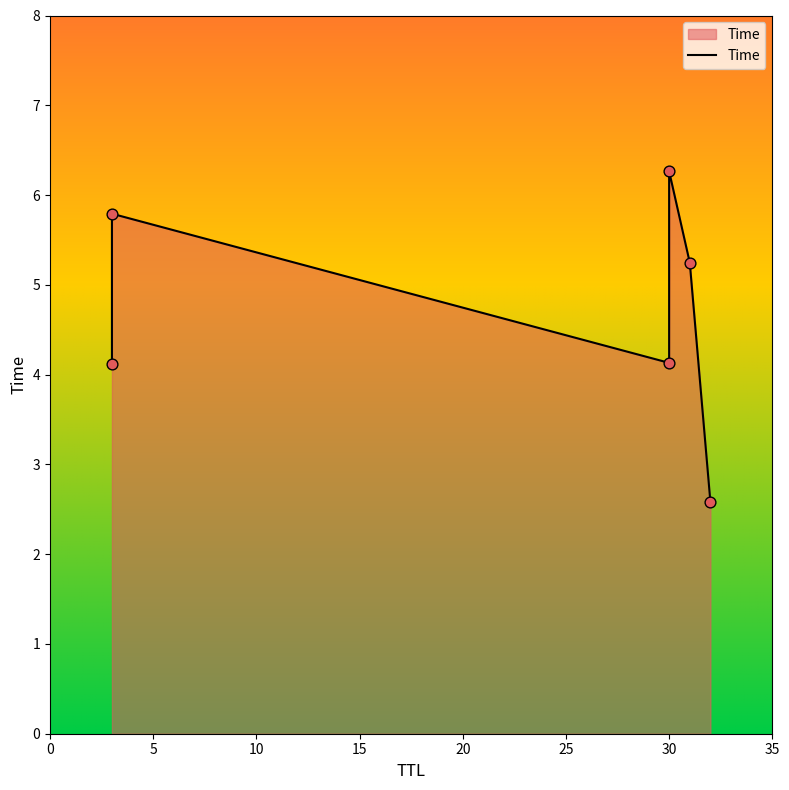

Which has a higher value, 10 or 20?

20